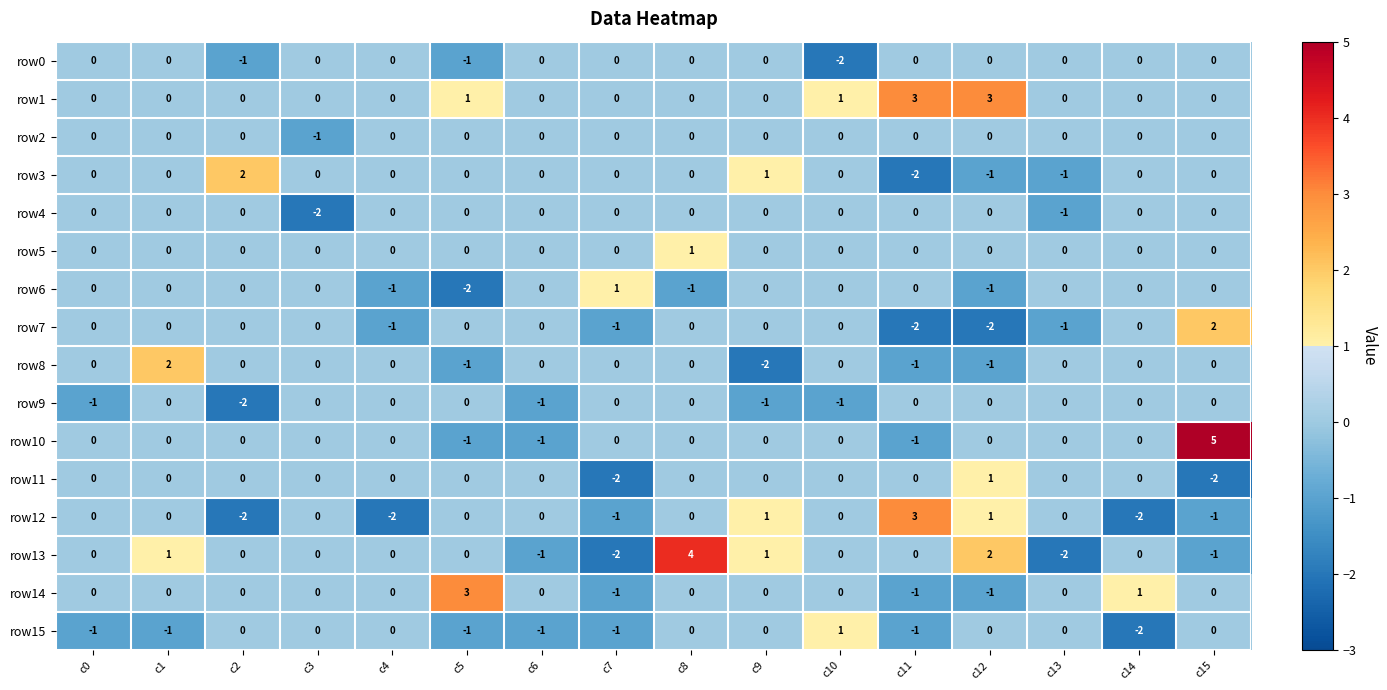

Which series has the largest total across all categories?

row1